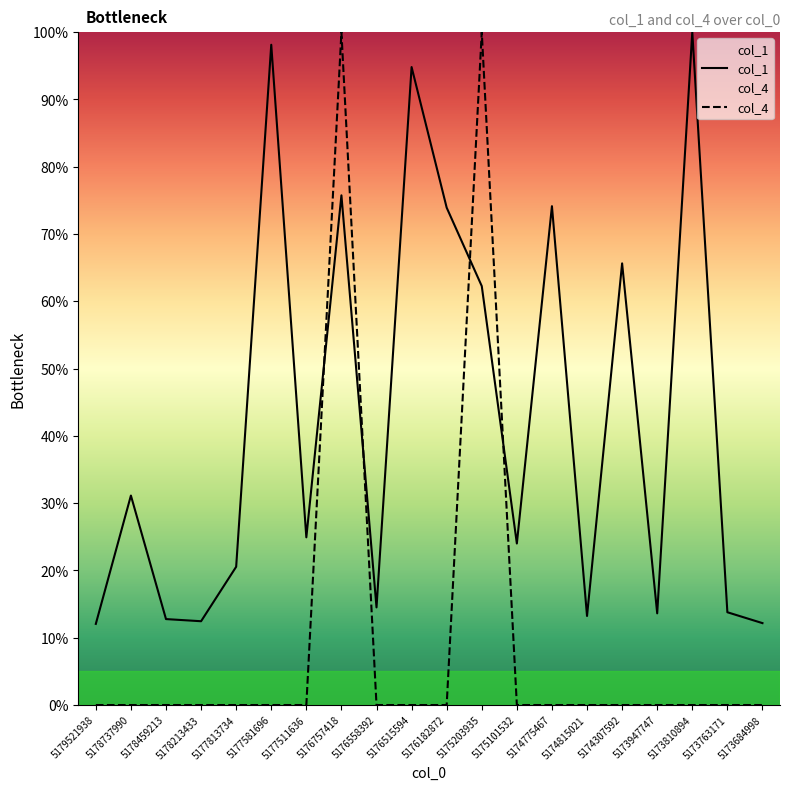

In col_1, how many points are lower than both neighbors (excluding endpoints)?

6